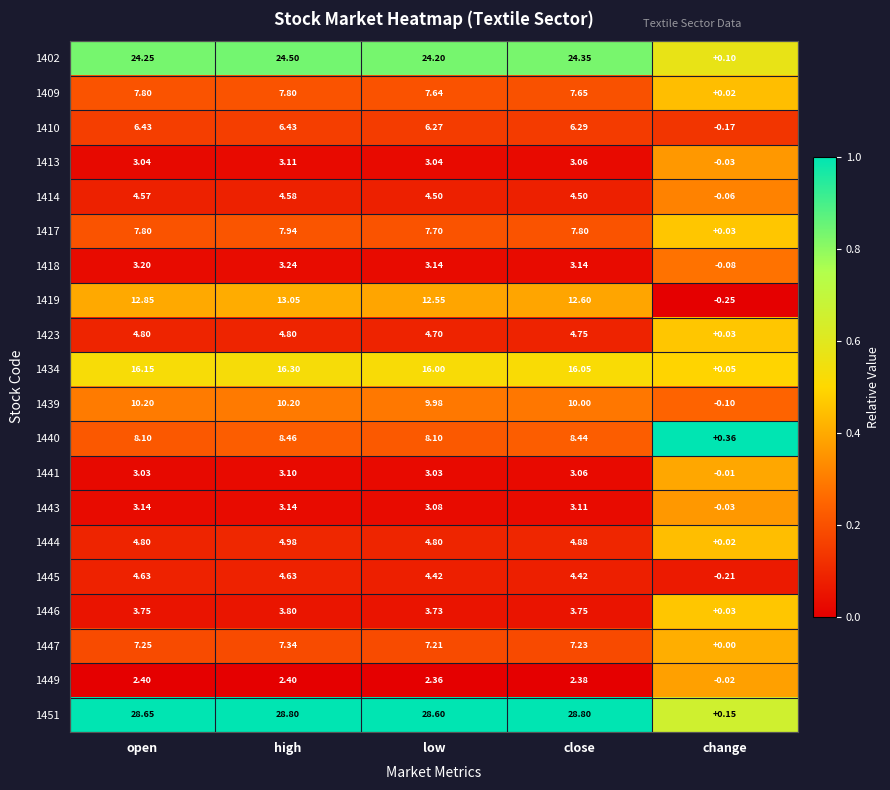

Which series changed the most between high and close?

1419